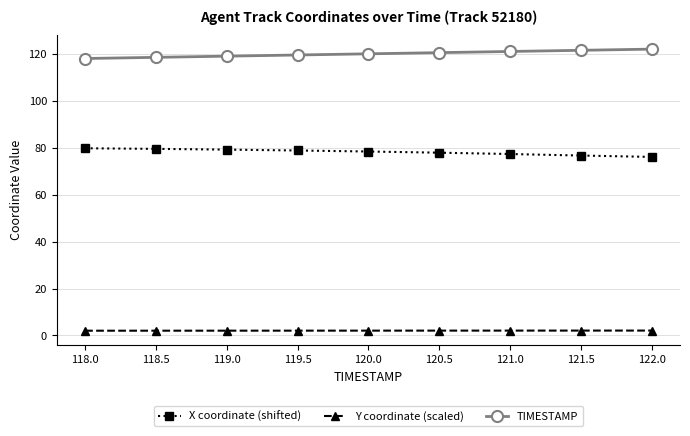

What is the difference between the maximum and second lowest values in the X coordinate (shifted) series?

3.1